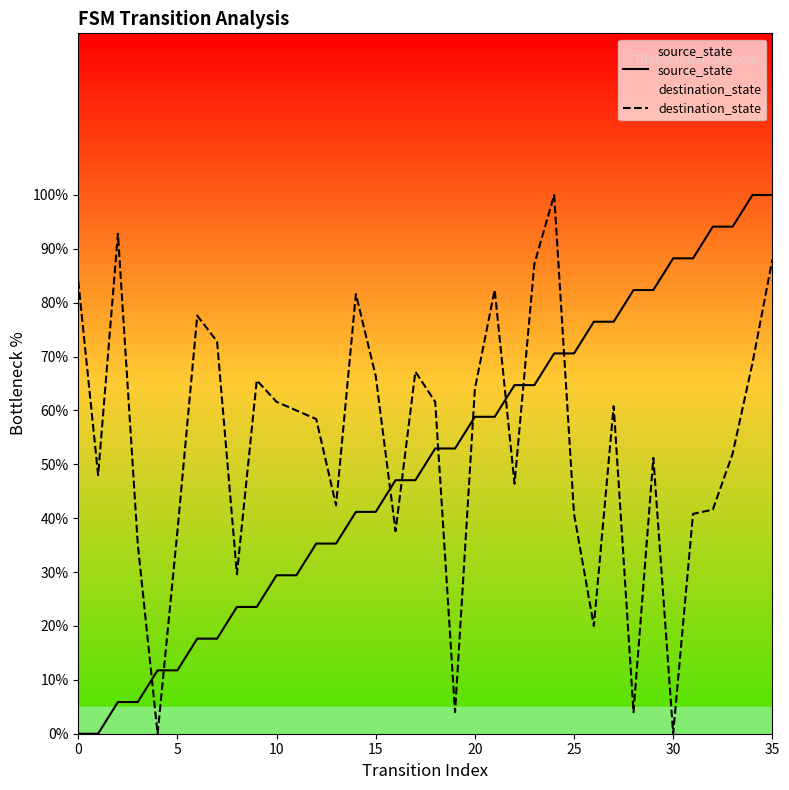

Which series has the largest Y range (max minus min)?

source_state